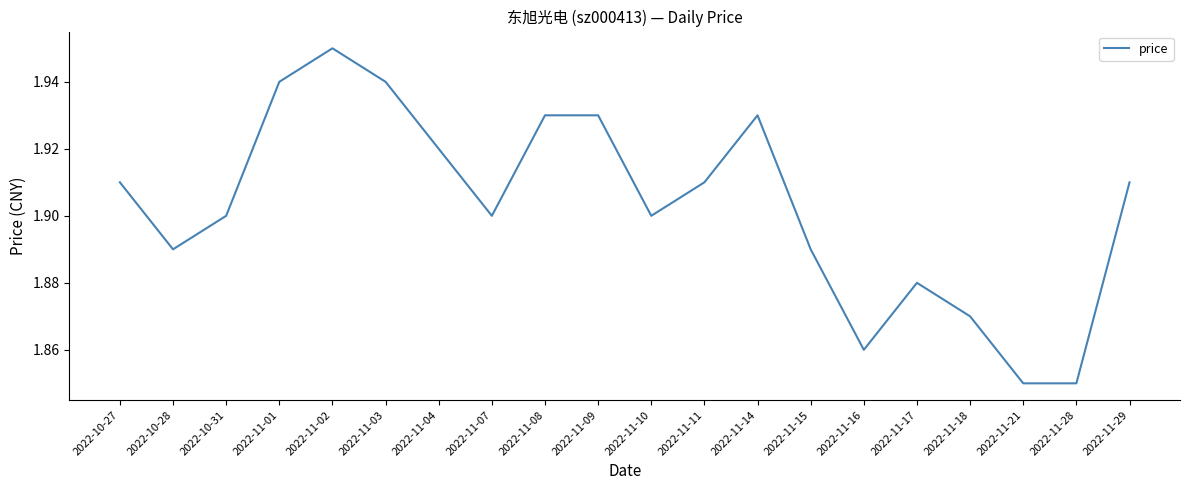

What position from the right is 2022-10-27?

20